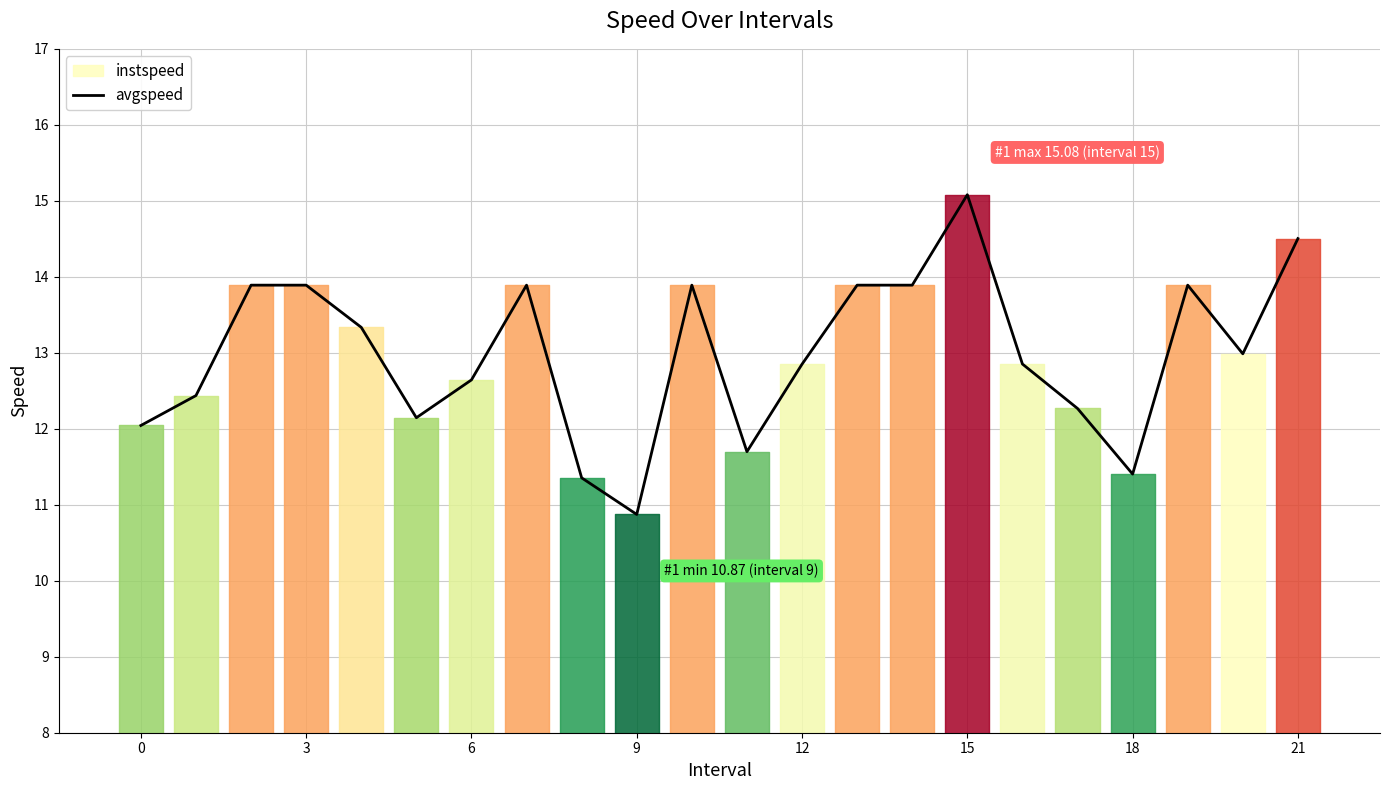

Is this an area chart (filled region under the line)?

No